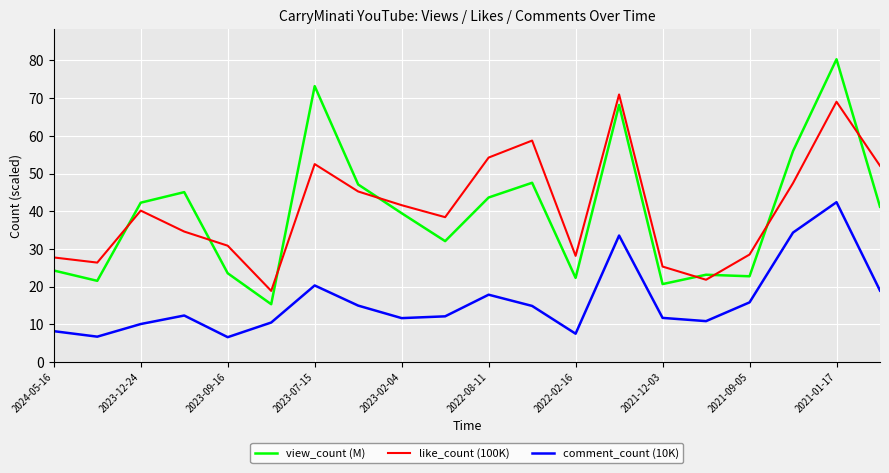

True or false: comment_count (10K) and like_count (100K) cross at least once.

False